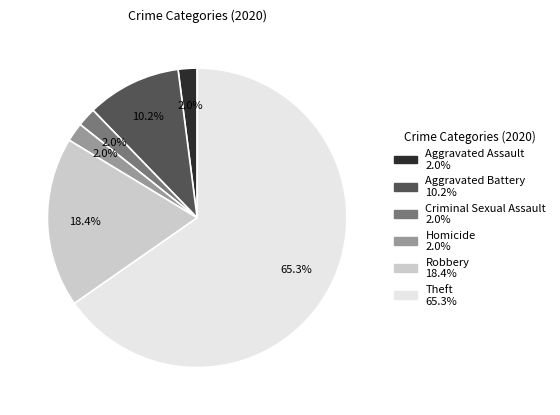

How many slices are in this pie chart?

6